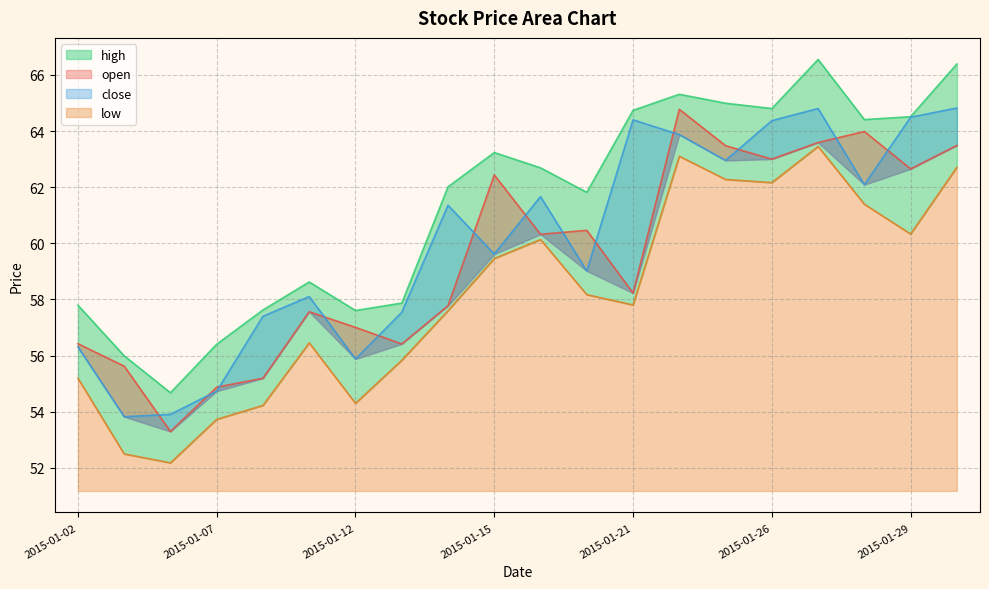

Between 2015-01-14 and 2015-01-28, which series saw the biggest shift?

open